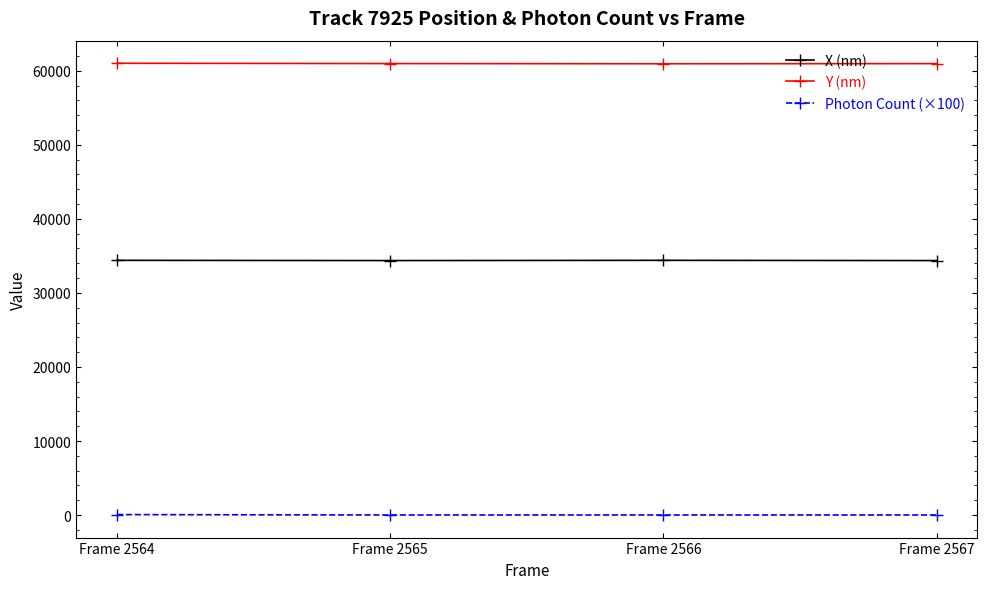

What is the difference between the X (nm) values at Frame 2564 and Frame 2567?

31.8